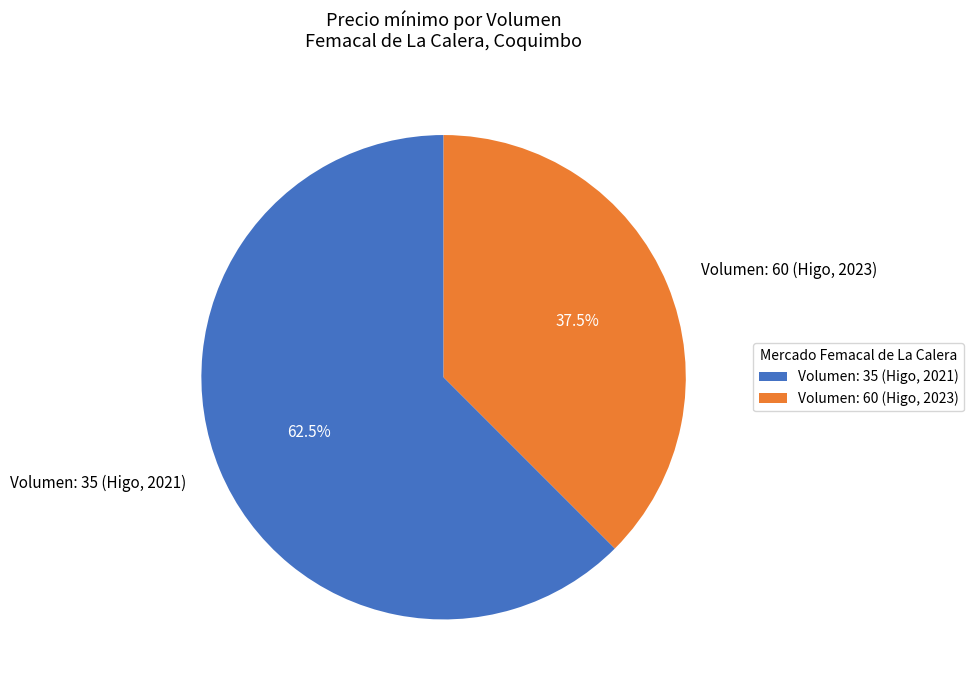

Combined, do Volumen: 60 (Higo, 2023) and Volumen: 35 (Higo, 2021) account for over 50%?

Yes